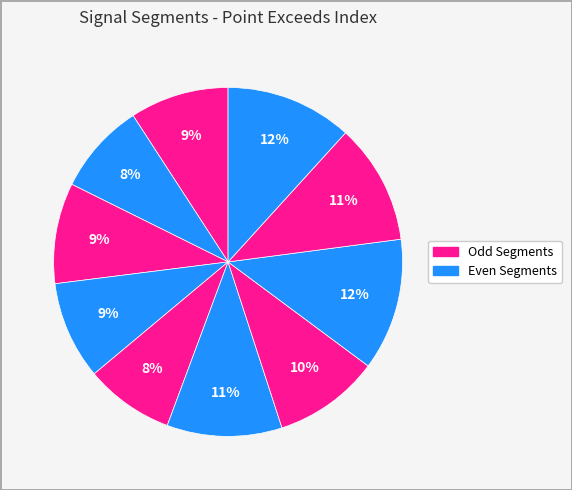

How many segments does this pie chart have?

10